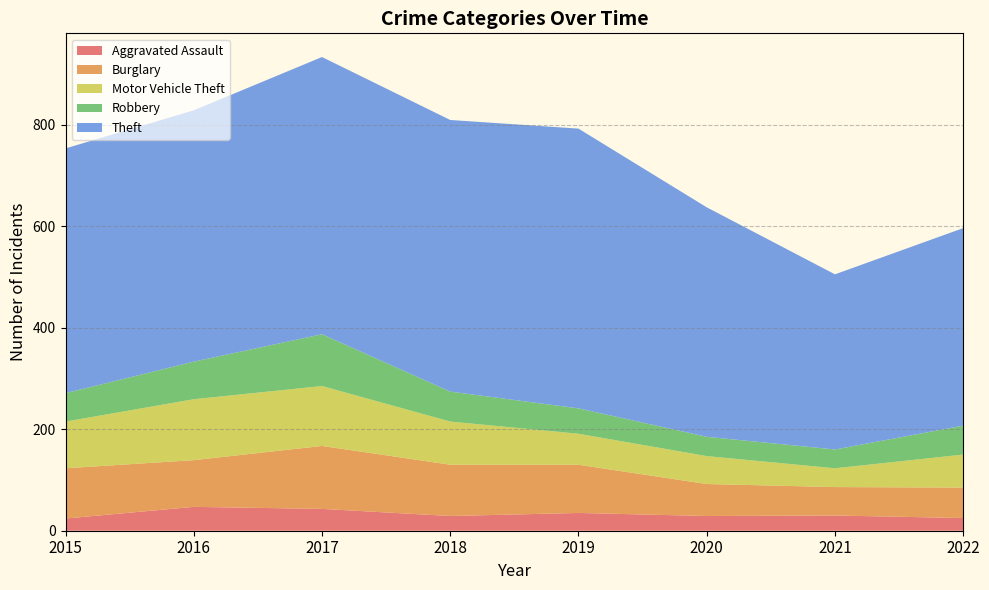

Reading left to right, list all the values displayed in this chart.

Aggravated Assault: 24	47	43	29	35	29	30	25
Burglary: 99	92	124	101	95	63	56	60
Motor Vehicle Theft: 92	120	118	85	61	55	37	65
Robbery: 56	74	102	59	50	38	37	57
Theft: 482	495	546	535	551	452	345	389